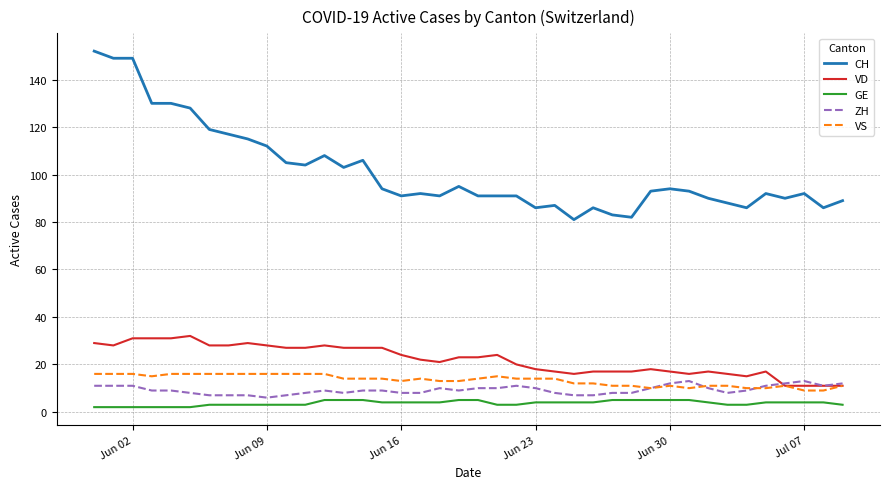

What is the maximum value for VD?

32